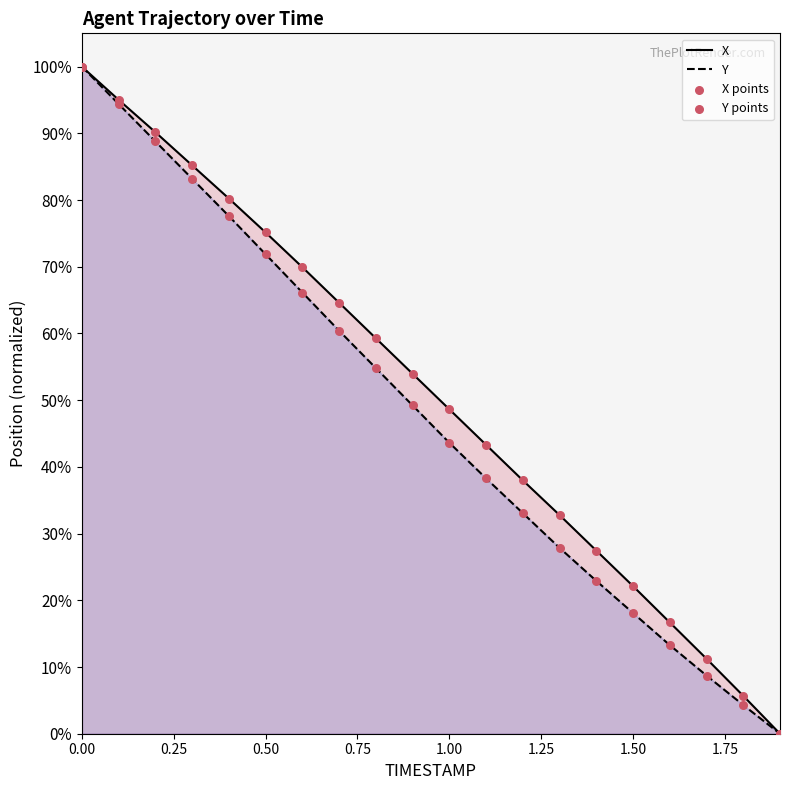

What is the total value across all series at 0.00?

200.0